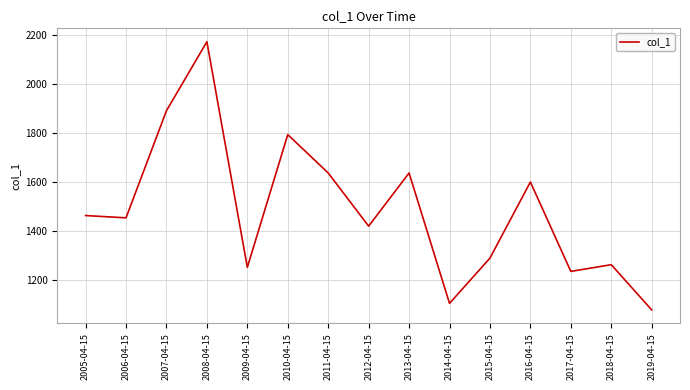

Read the value at 2018-04-15.

1263.4